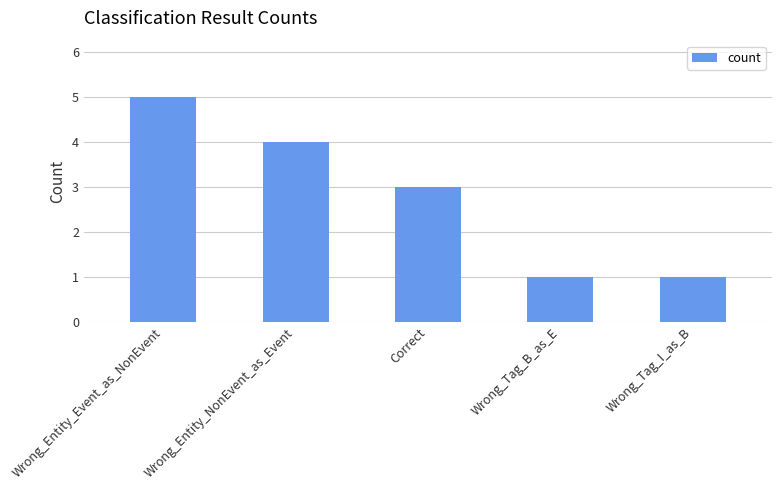

What is the greatest value displayed?

5